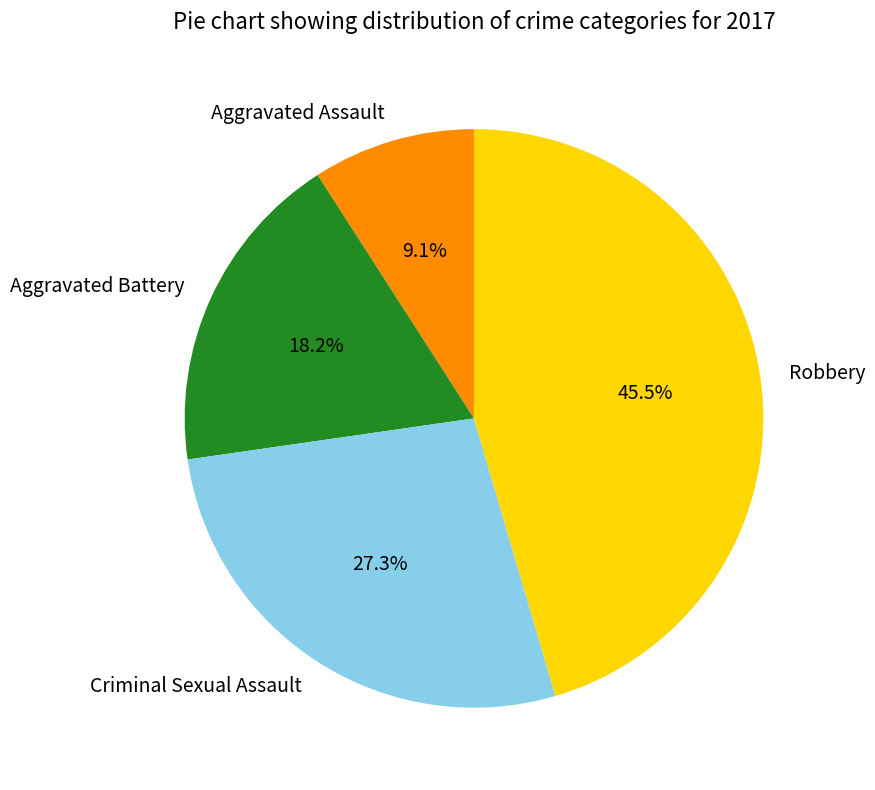

Combined, what portion of the pie is Criminal Sexual Assault and Robbery?

72.7%